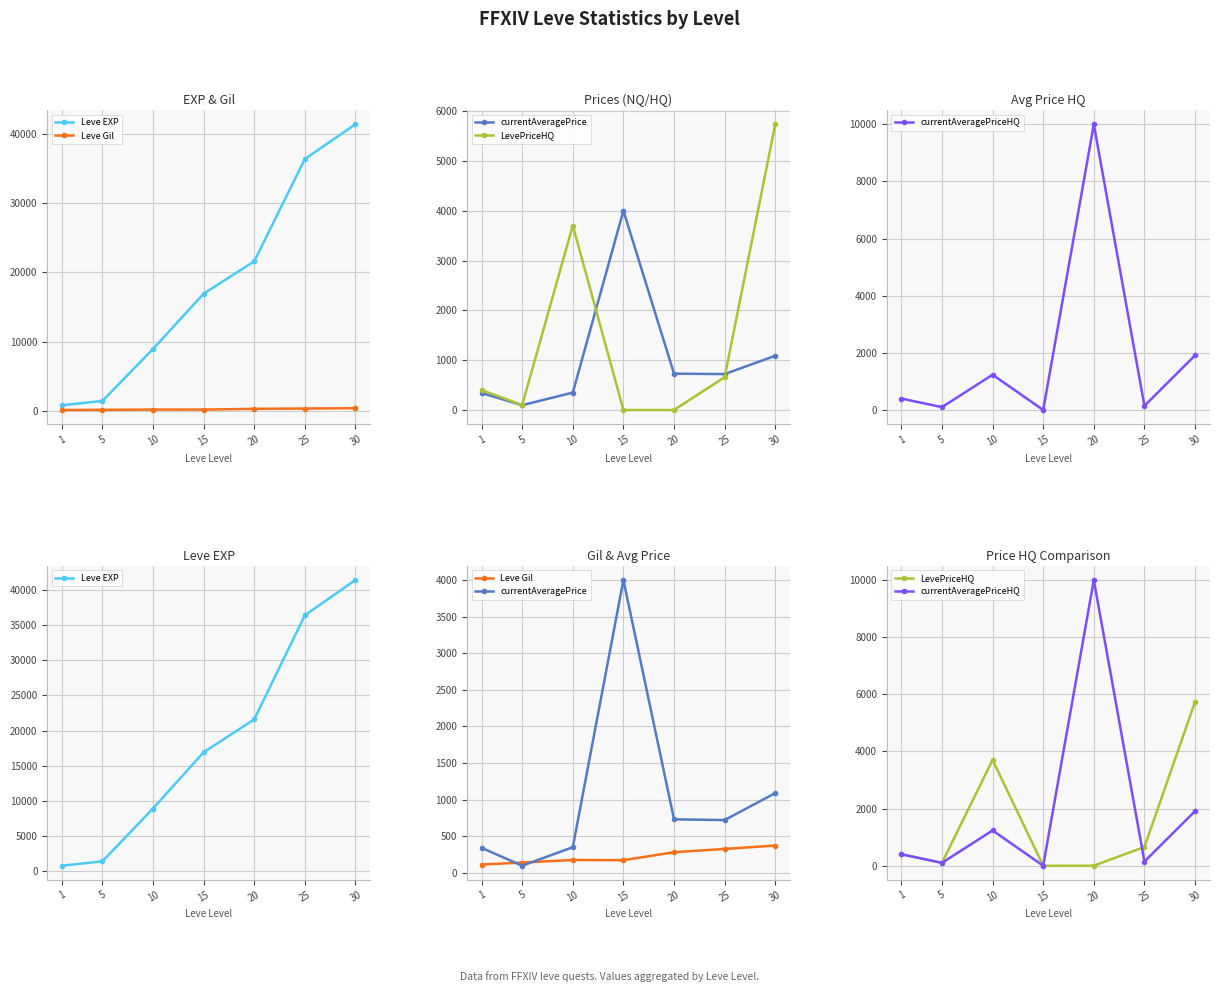

List the labels in order of LevePriceHQ value, largest first.

30, 10, 25, 1, 5, 15, 20